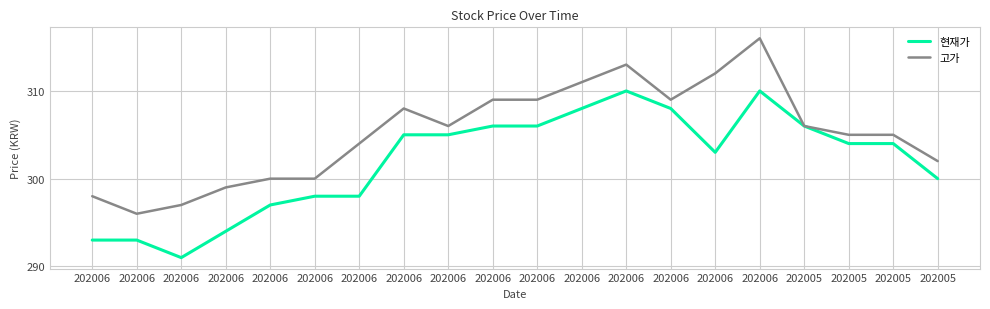

True or false: 고가 and 현재가 intersect in this chart.

False